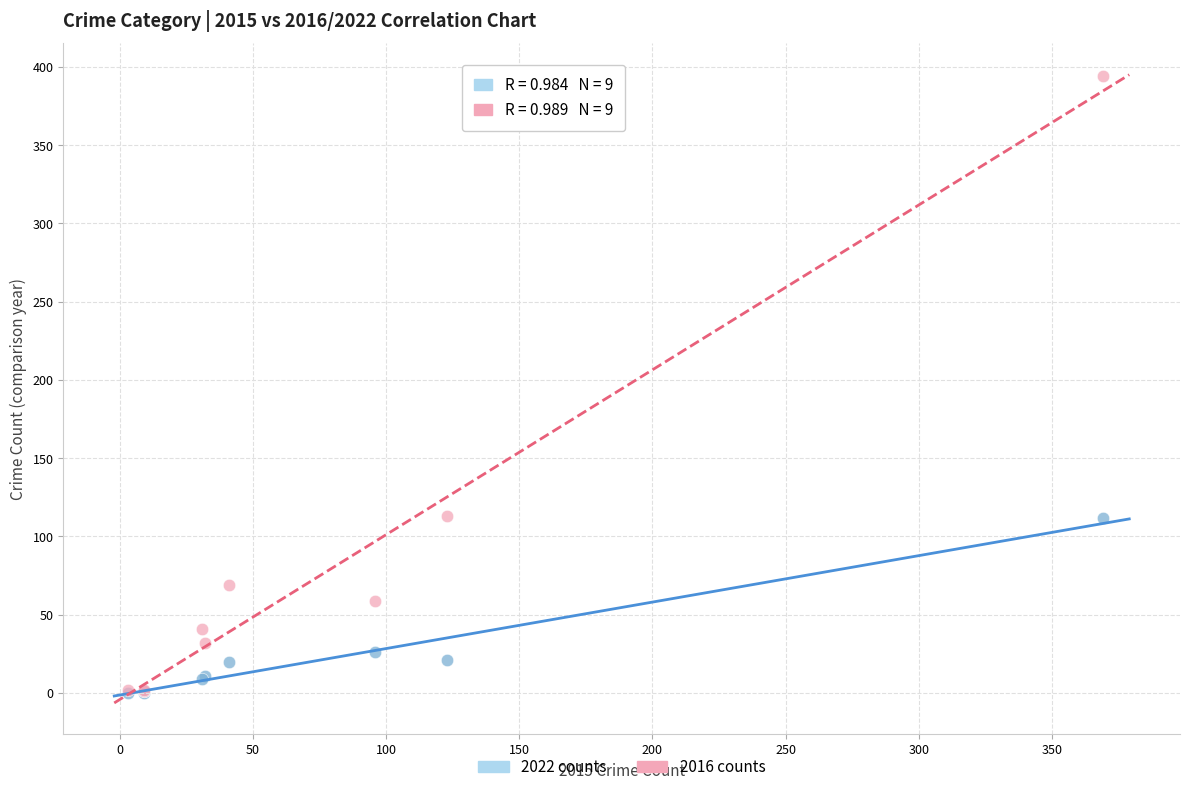

What are all the series names shown in the legend?

2022 counts, 2016 counts